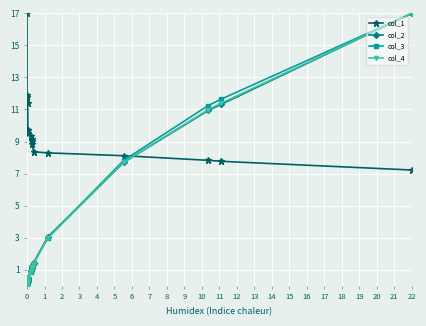

Which series has the largest total across all categories?

col_1